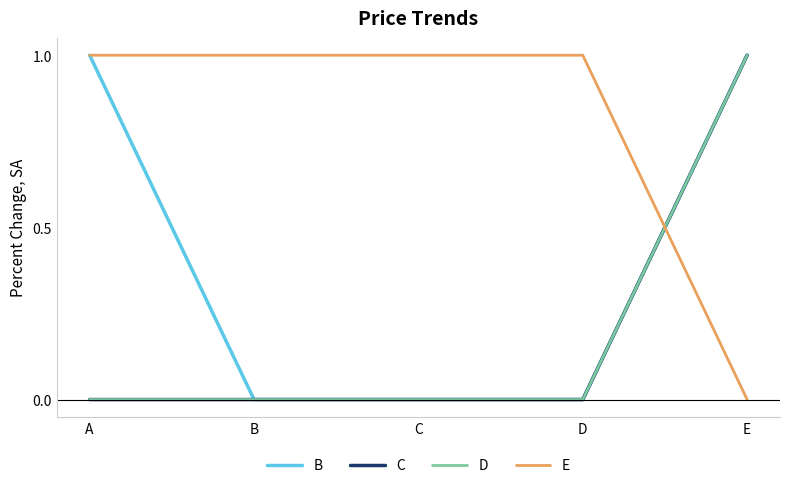

List the series in order of their peak value, lowest first.

B, C, D, E